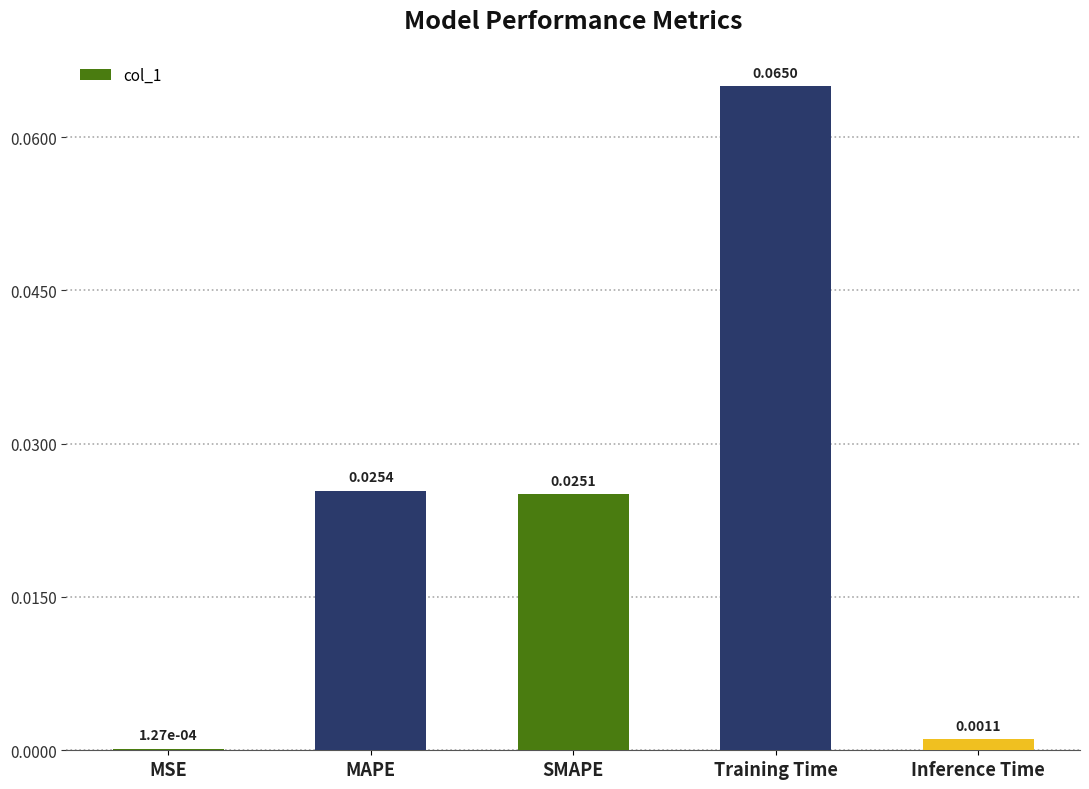

Which label corresponds to the largest value in the chart?

Training Time